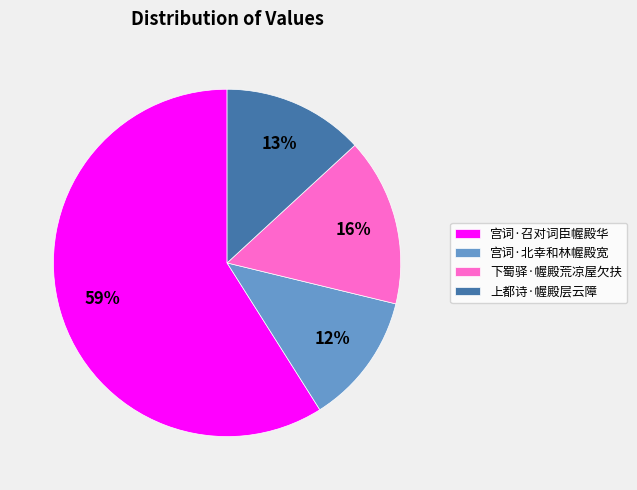

Is it true that 下蜀驿·幄殿荒凉屋欠扶 is 24% of the pie?

False